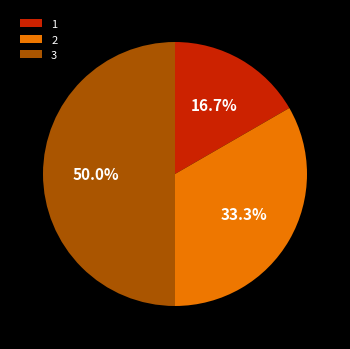

Does 1 represent more than half of the total?

No